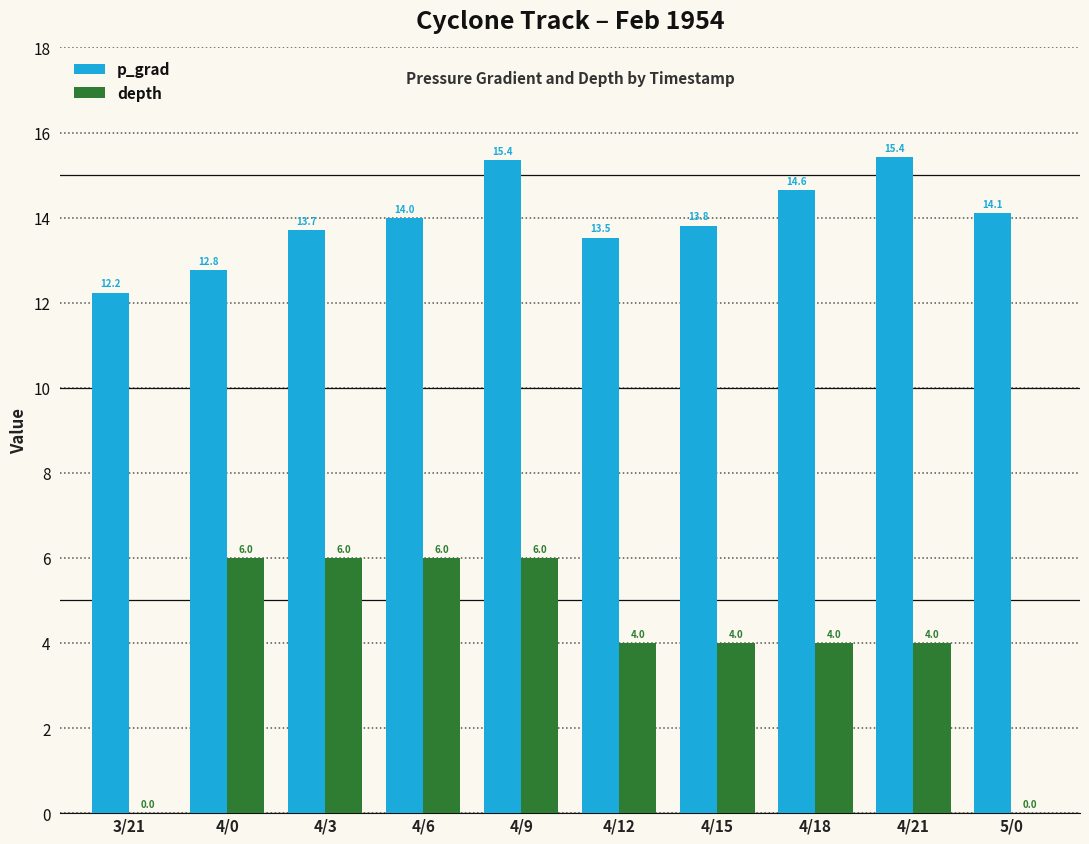

How many positive values does the depth series have?

8